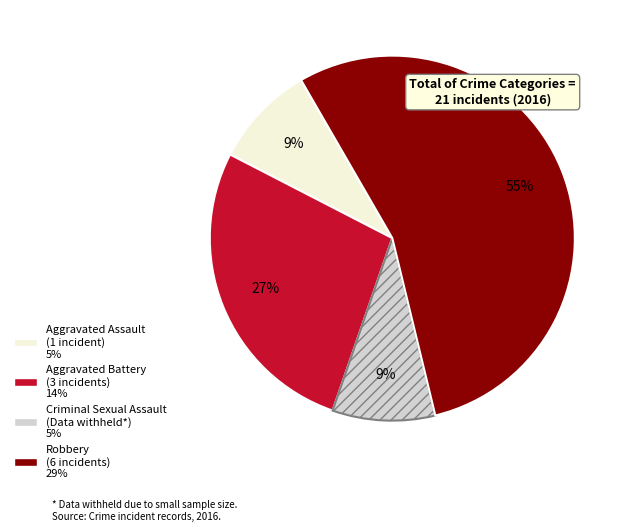

Which category has the biggest portion of the pie?

Robbery